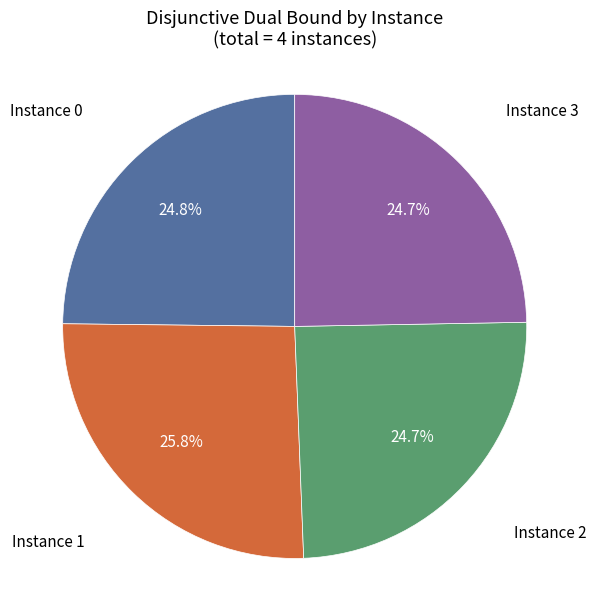

Is there a majority slice in this chart?

No